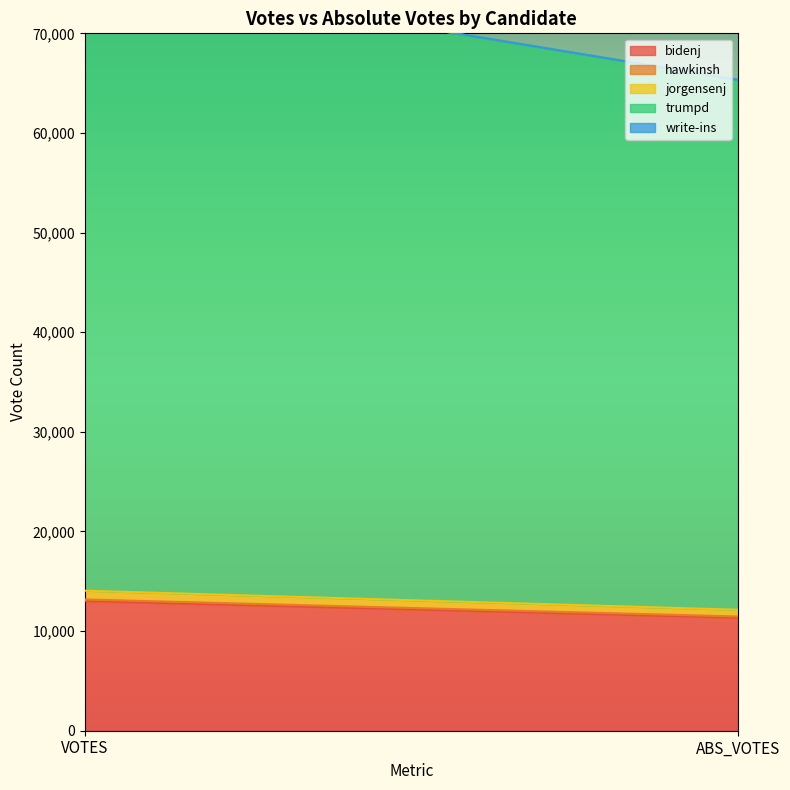

Which label corresponds to the smallest value in the chart?

ABS_VOTES